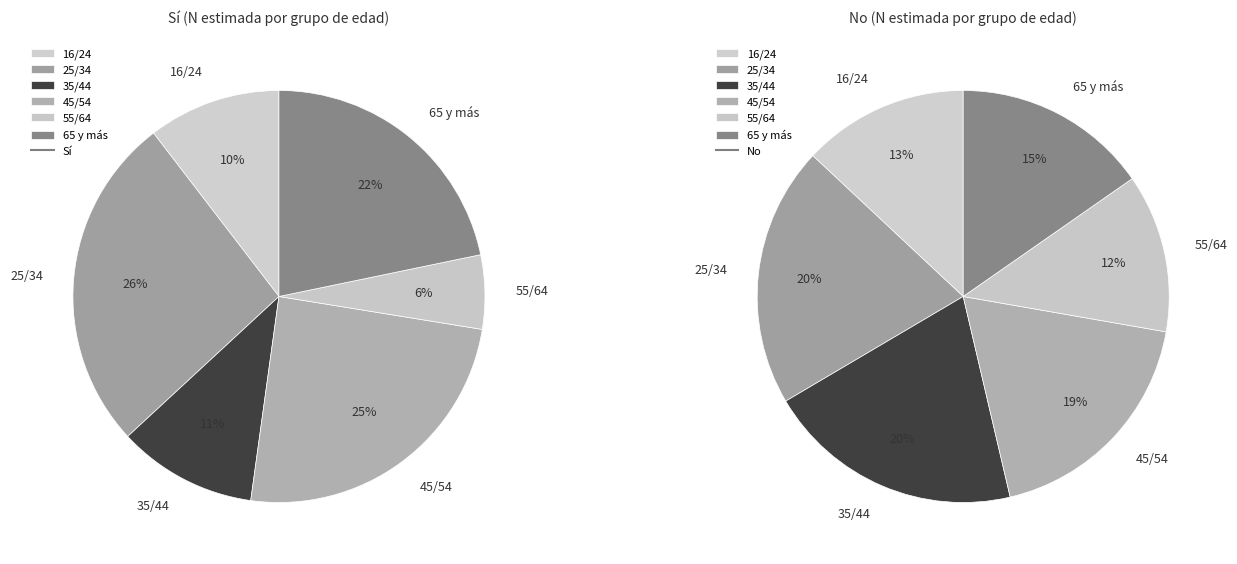

To the nearest percent, what is the combined percentage of 25/34 and 65 y más?

48%